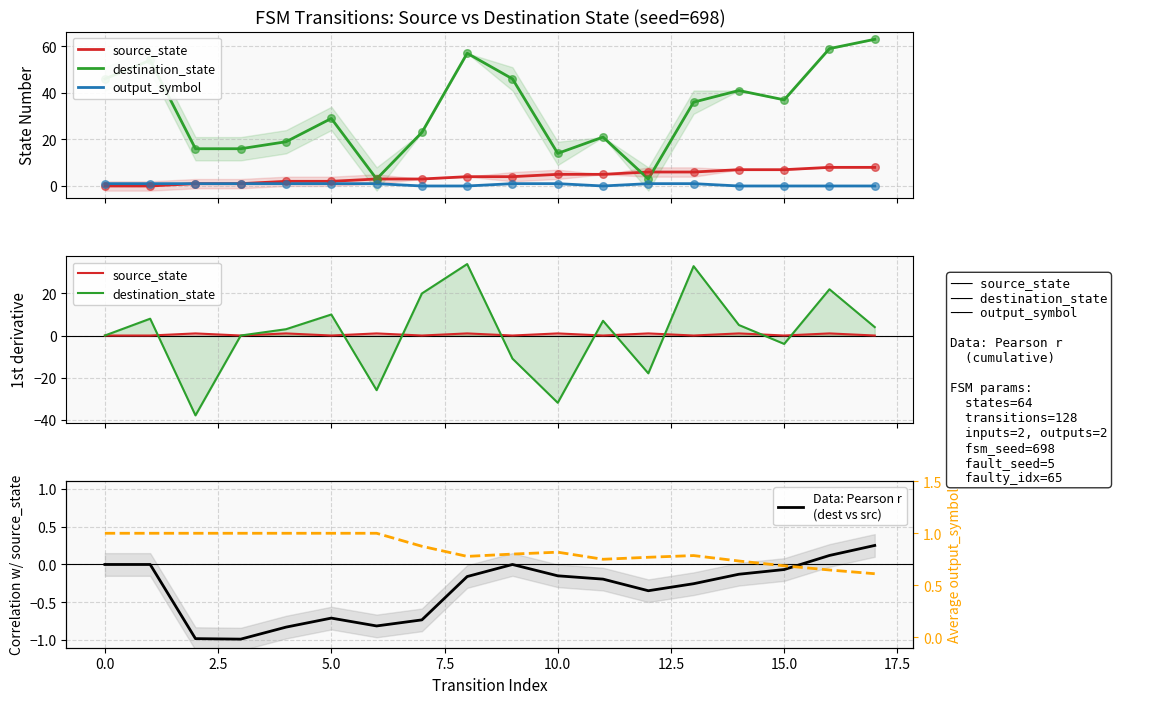

Which series has the largest Y range (max minus min)?

destination_state